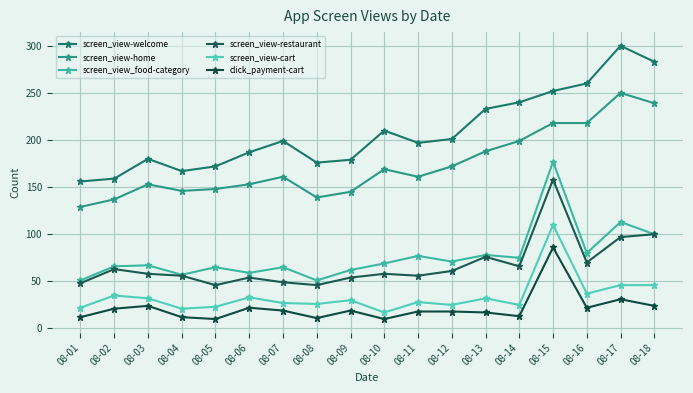

Does the chart display data point markers on the line(s)?

Yes